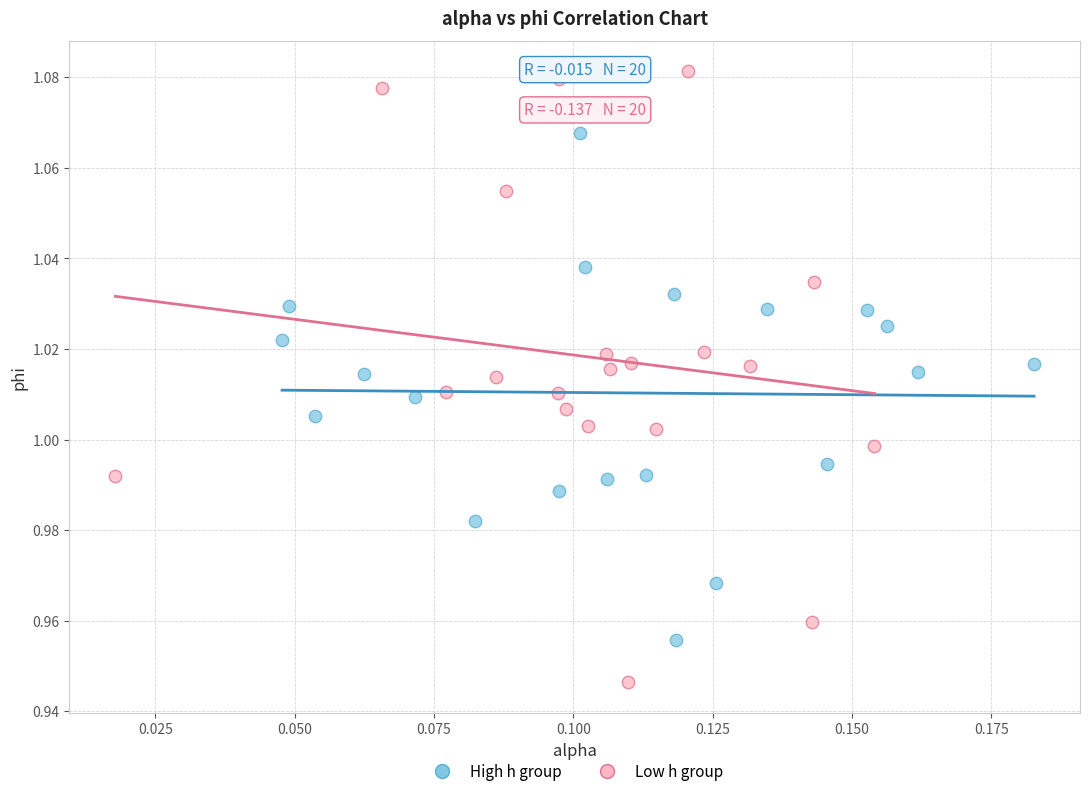

Which series reaches the maximum Y coordinate?

Low h group